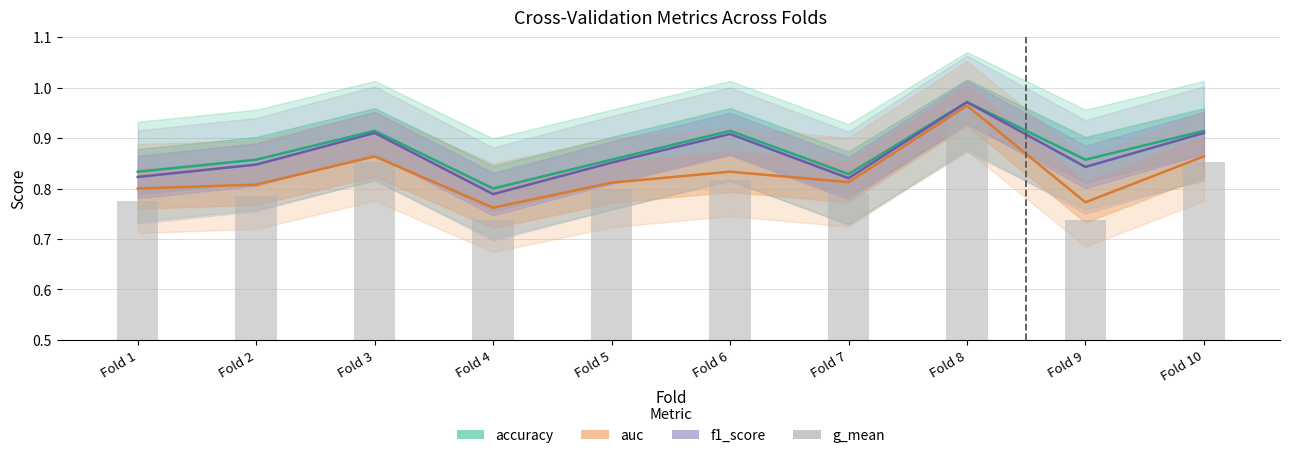

How many groups of bars are there?

10